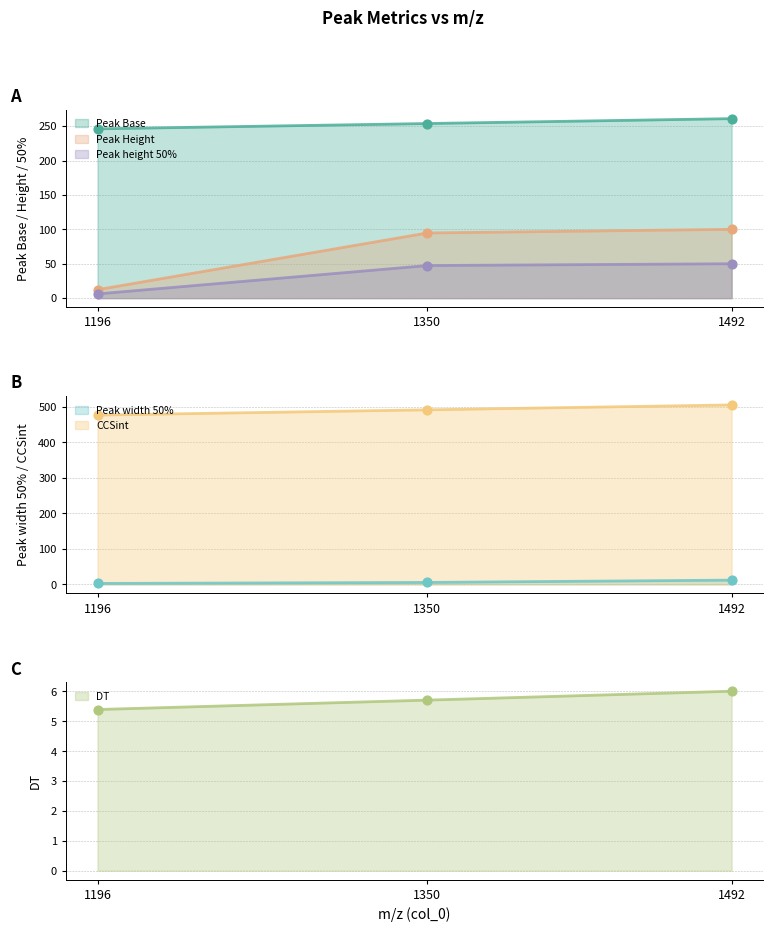

At which category is the sum across all series the highest?

1492